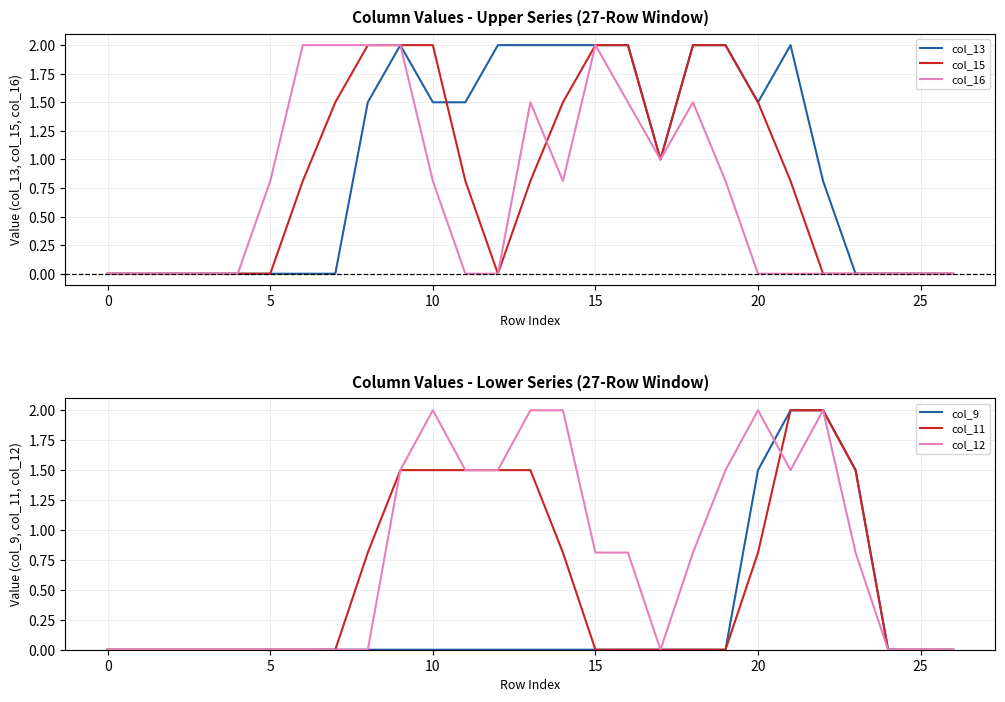

Is it true that col_13 equals 2.1 at 20?

False